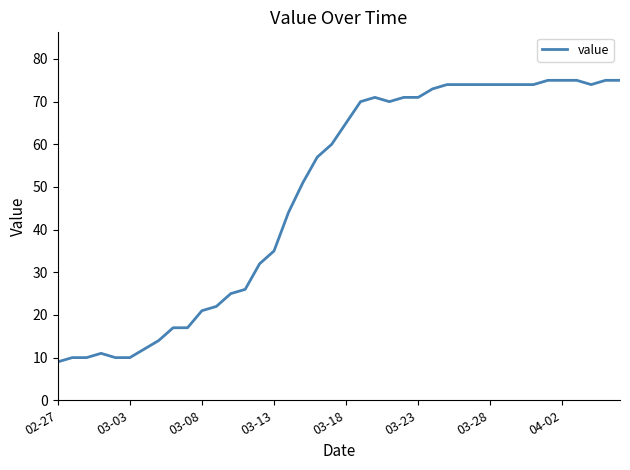

What is the smallest value displayed?

9